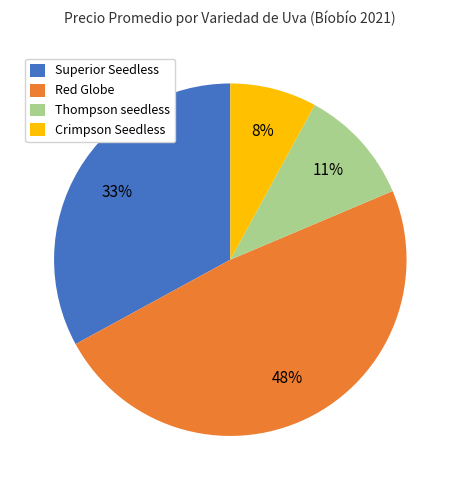

Does any single category account for the majority?

No